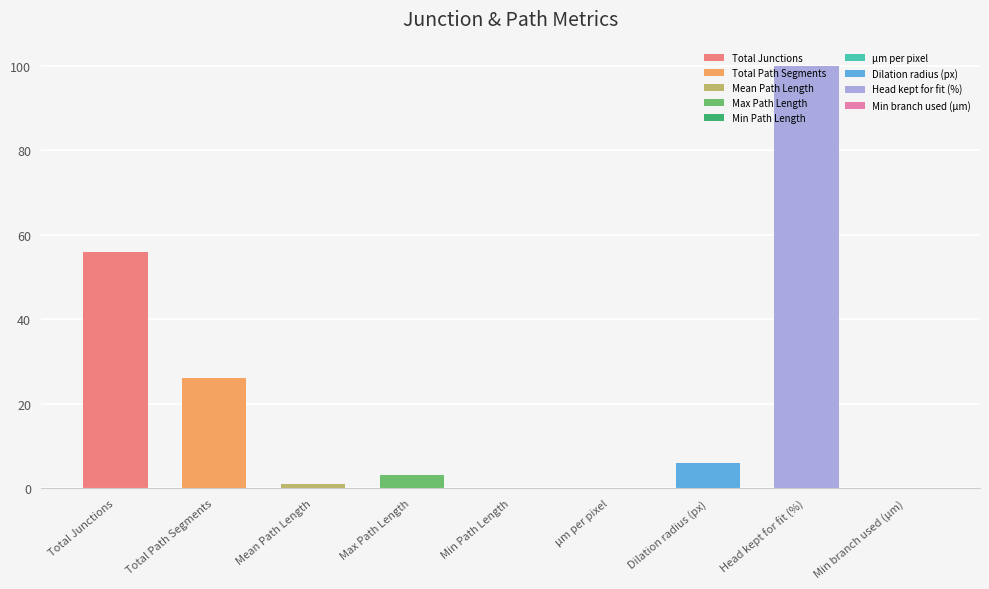

What is the difference between the values at Head kept for fit (%) and Max Path Length?

96.9